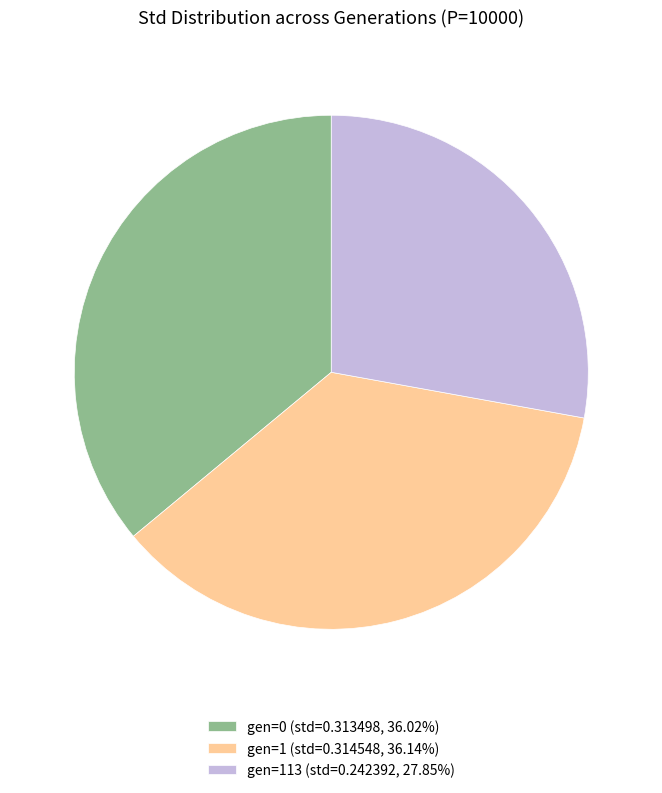

Is the sum of gen=113 (std=0.242392, 27.85%) and gen=0 (std=0.313498, 36.02%) greater than half?

Yes